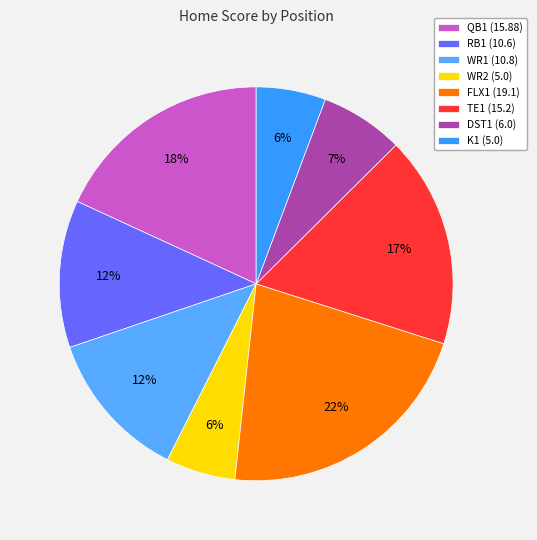

Does any single category account for the majority?

No